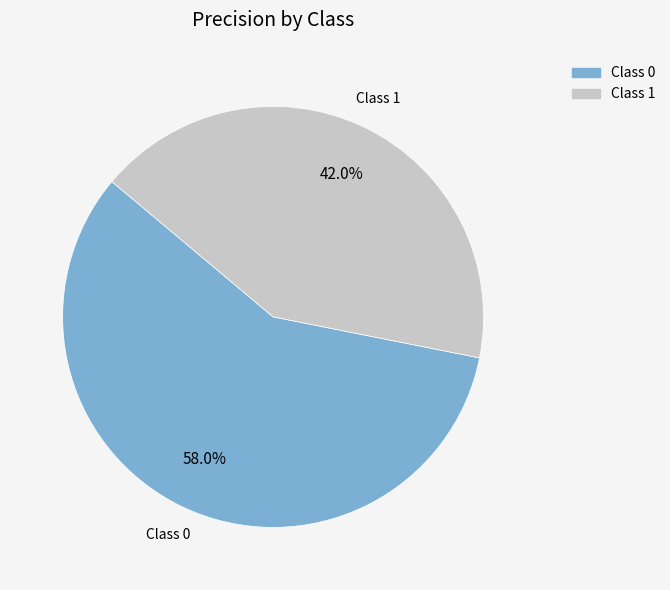

Does any single category account for the majority?

Yes